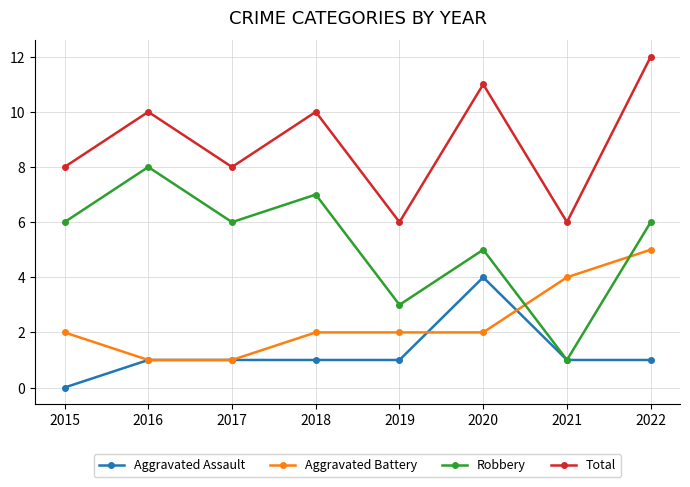

Is this an area chart (filled region under the line)?

No